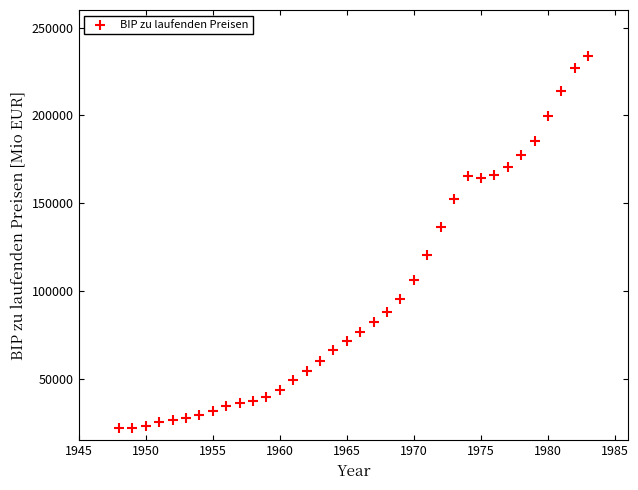

What is the range of Y values (max minus min)?

211906.5